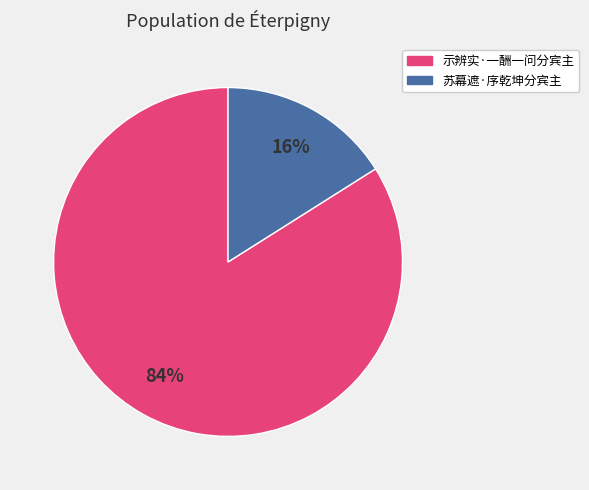

To the nearest percent, what percentage of the pie is 苏幕遮·序乾坤分宾主?

16%